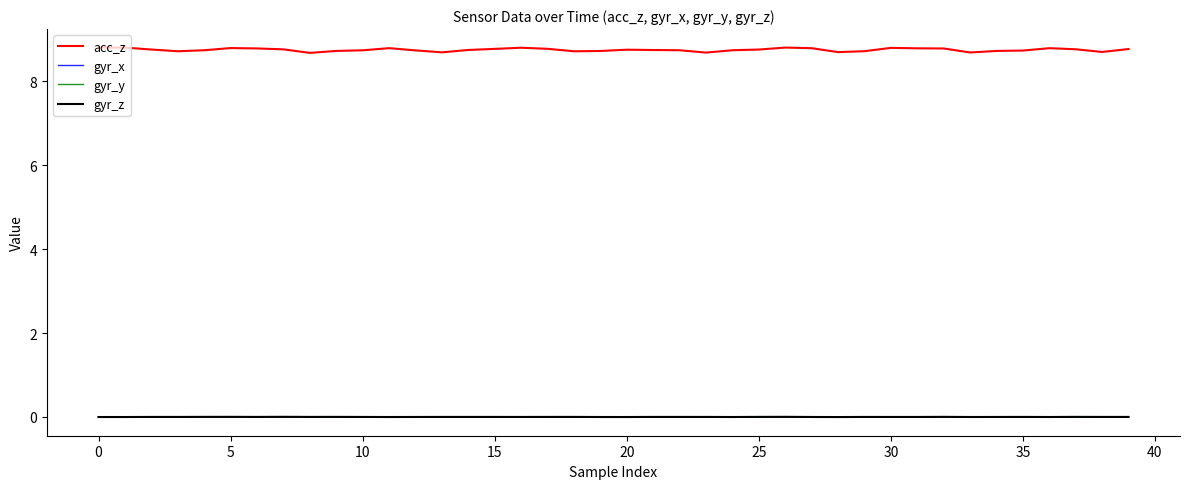

Which series has the largest total across all categories?

acc_z